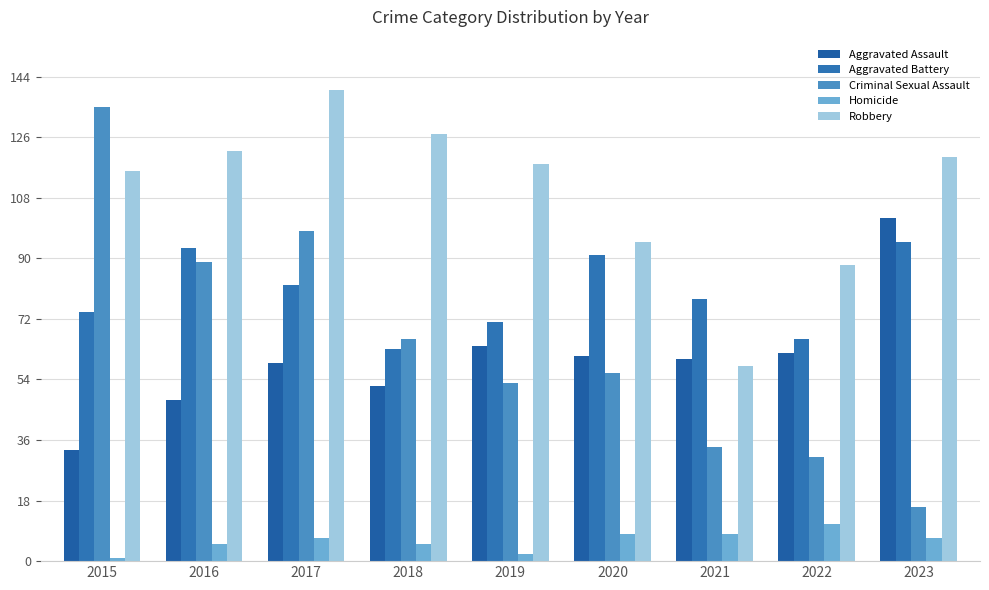

What is the value of the Aggravated Assault bar at the 5th from the left?

64